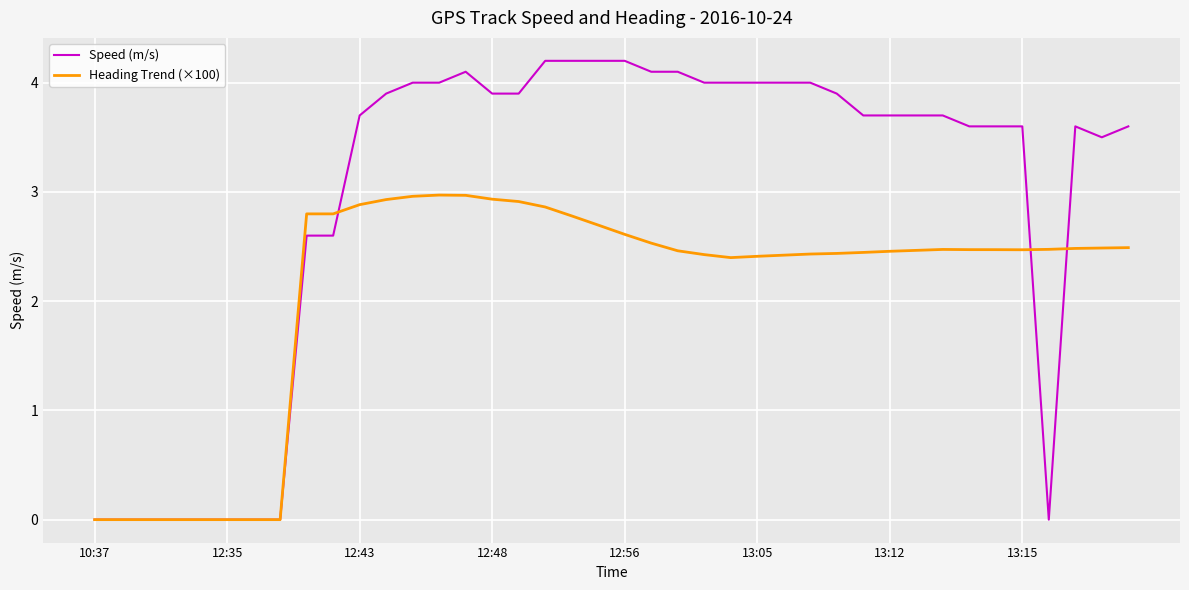

Which series has the largest range (max minus min)?

Speed (m/s)